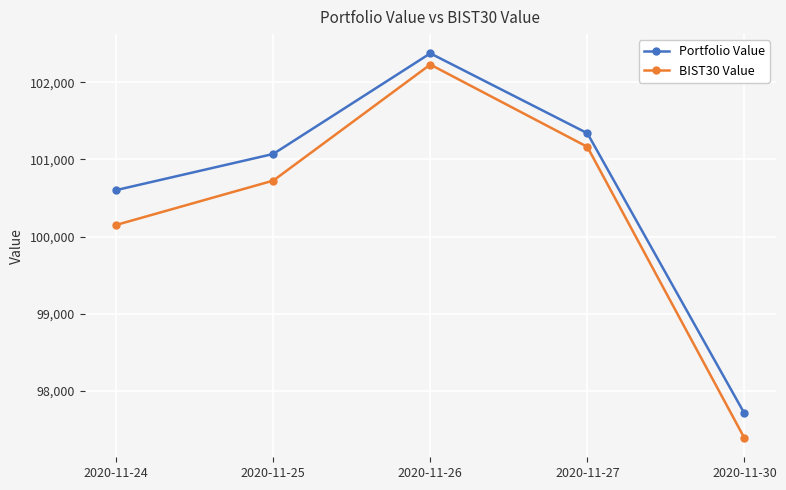

Which label corresponds to the smallest value in the chart?

2020-11-30